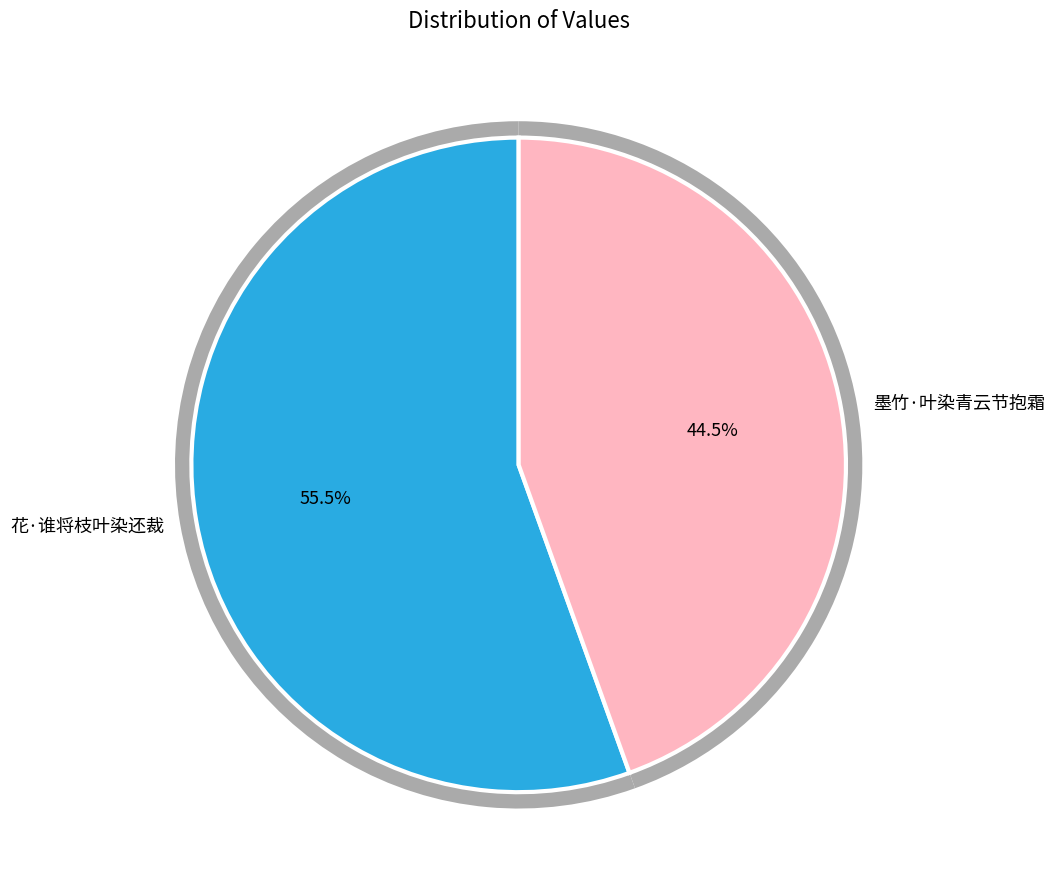

Rank the categories by value from lowest to highest.

墨竹·叶染青云节抱霜, 花·谁将枝叶染还裁